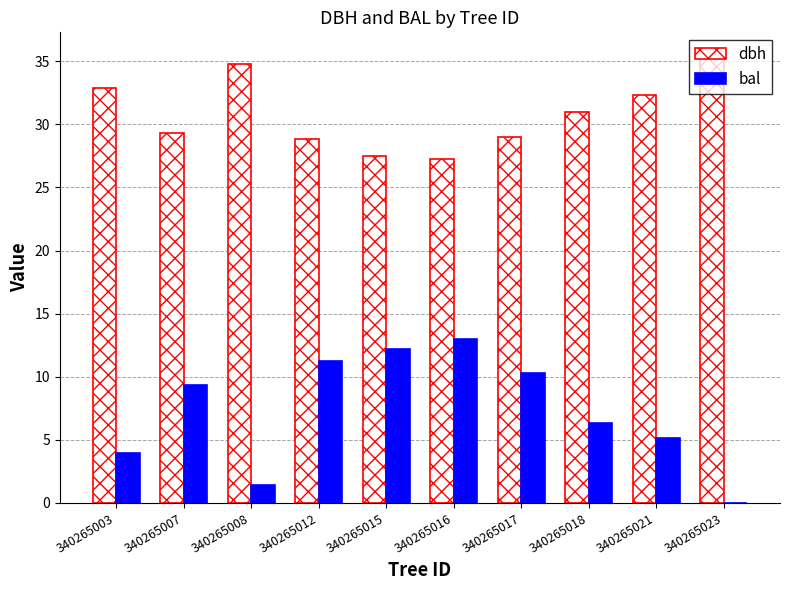

What is the sum of the bal values at 340265015 and 340265007?

21.5